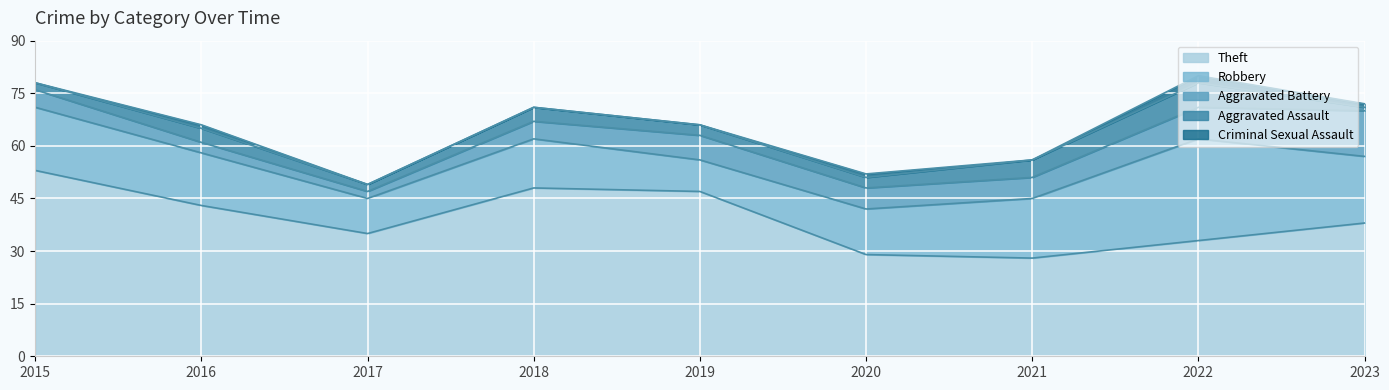

What is the value of the Criminal Sexual Assault point at the 8th from the left?

2